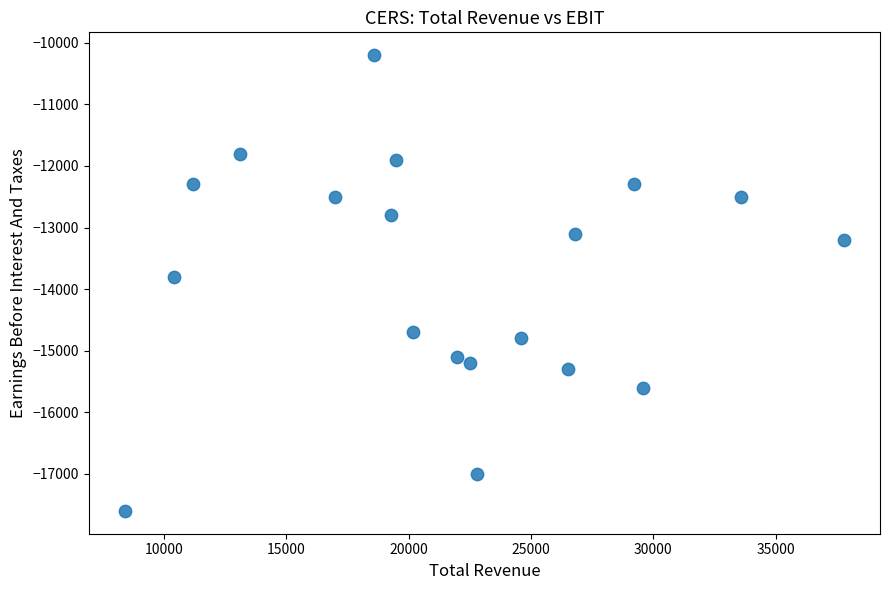

What Y value in the scatter plot is closest to -13900?

-13800